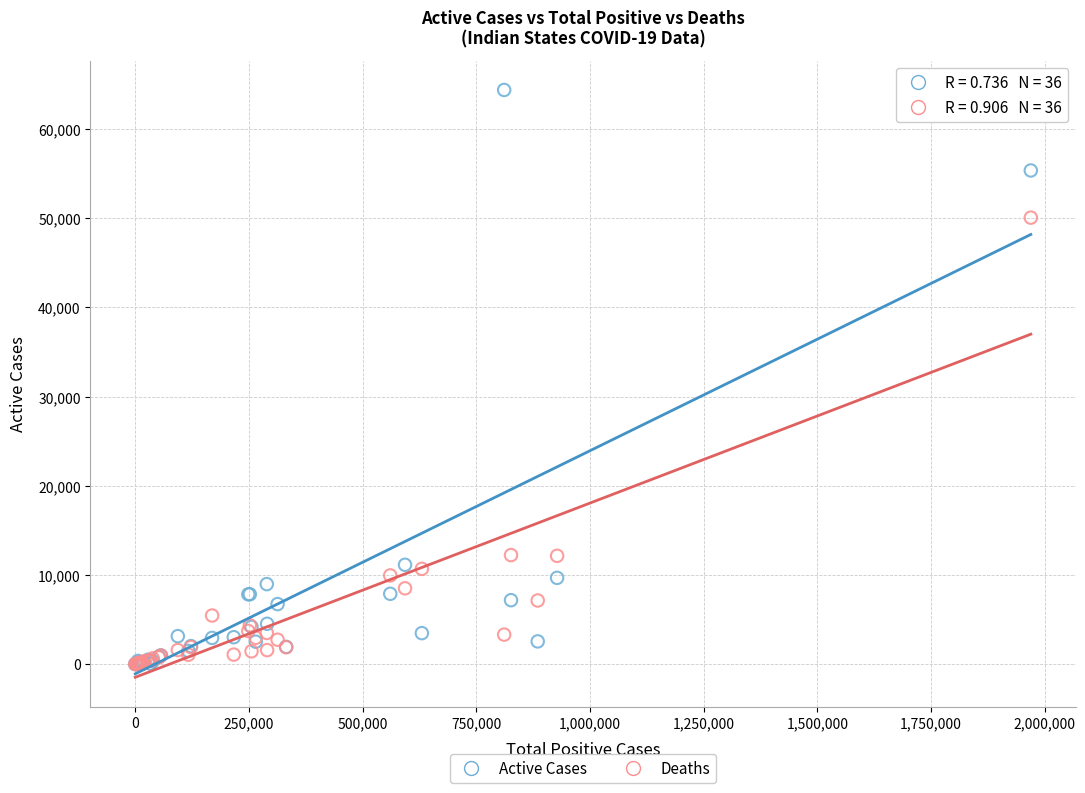

Across all series, what Y value is closest to 32189?

50061